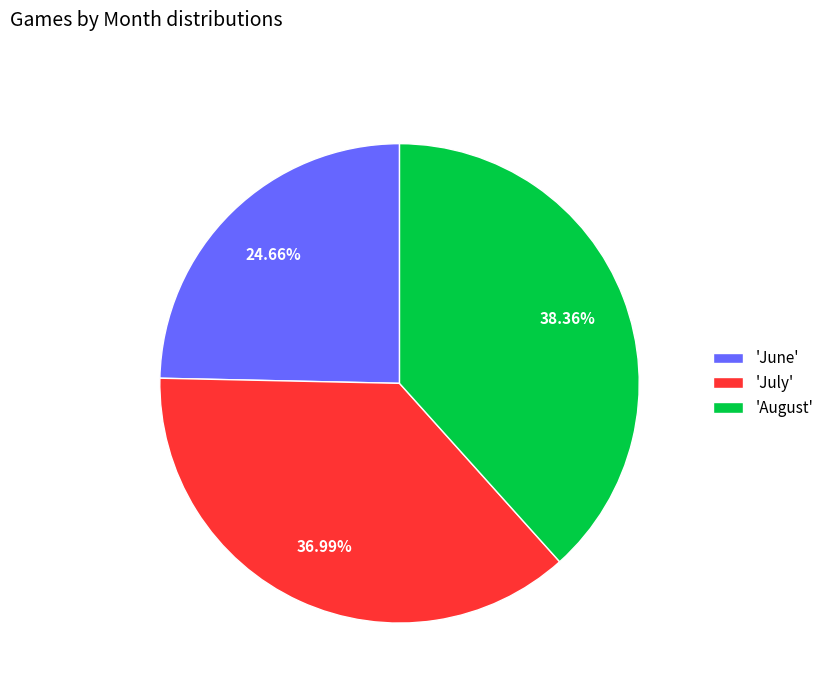

How many slices are in this pie chart?

3